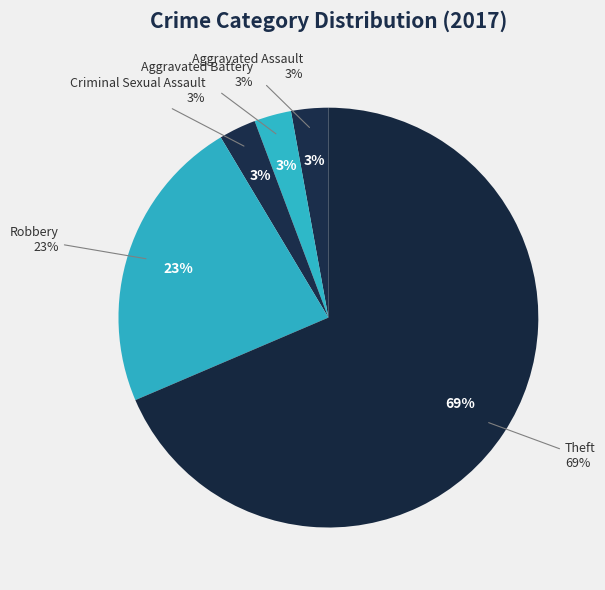

To the nearest percent, what portion does Criminal Sexual Assault represent?

3%